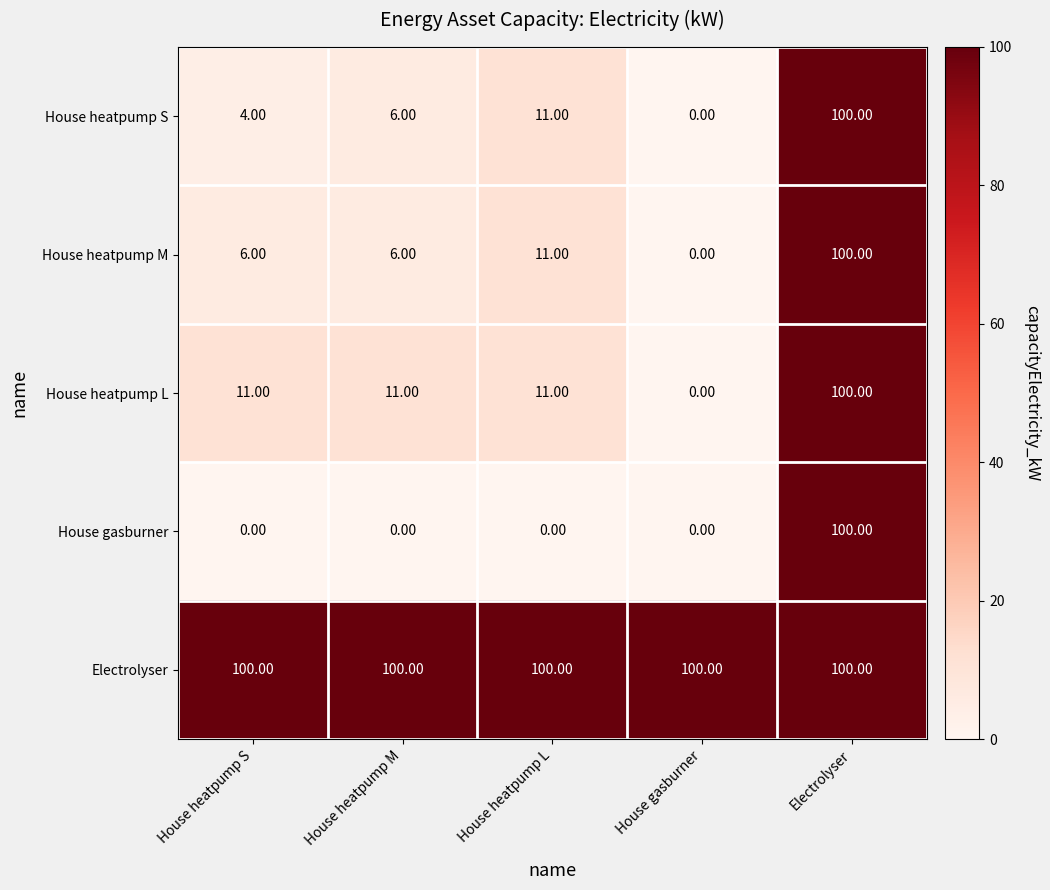

What is the difference between the highest and lowest values at House heatpump S?

100